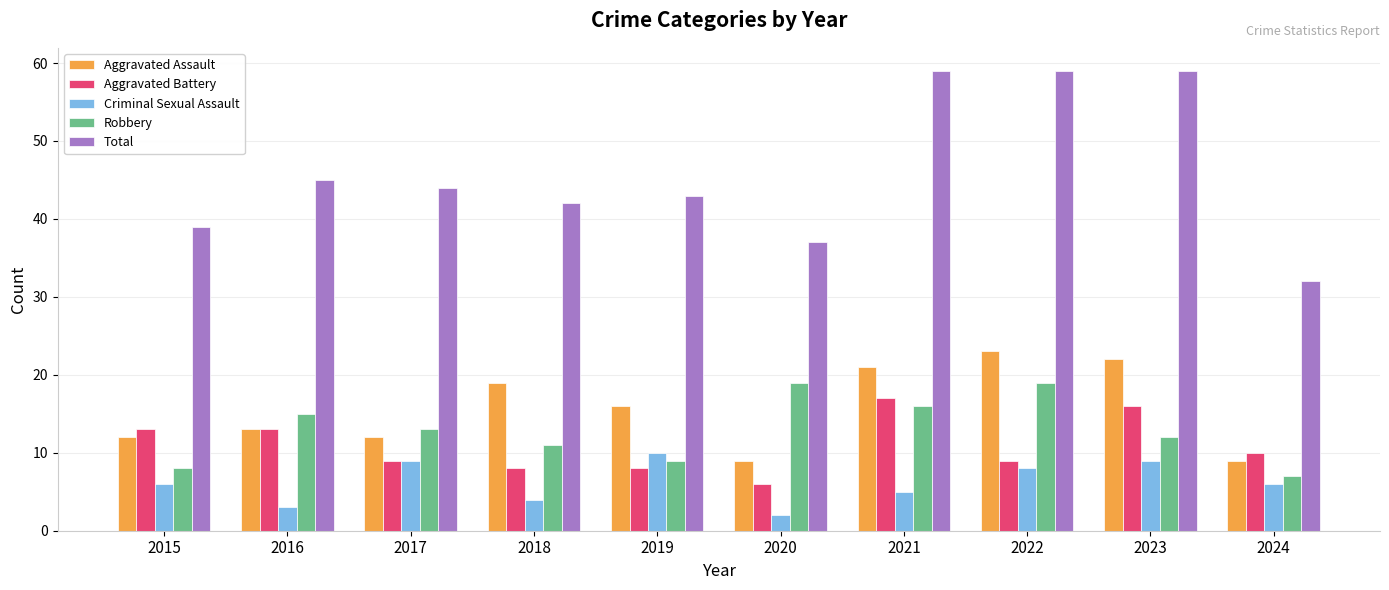

At how many categories does at least one series exceed 27?

10